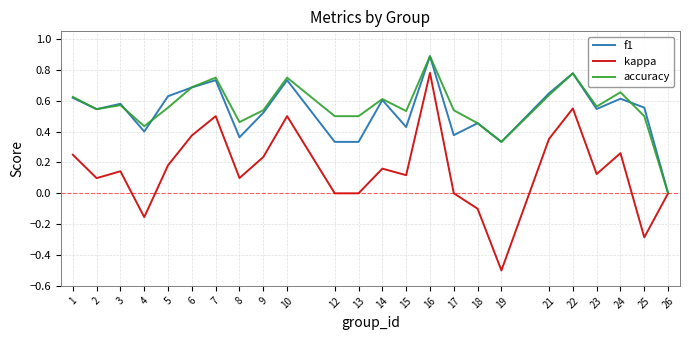

At which label does kappa reach its minimum?

19